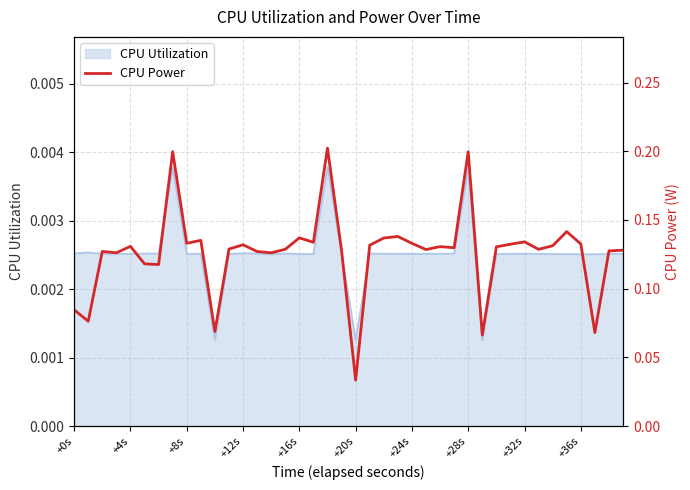

Reading left to right, transcribe all the data shown in this chart.

0.1	0.1	0.1	0.1	0.1	0.1	0.1	0.2	0.1	0.1	0.1	0.1	0.1	0.1	0.1	0.1	0.1	0.1	0.2	0.1	0.0	0.1	0.1	0.1	0.1	0.1	0.1	0.1	0.2	0.1	0.1	0.1	0.1	0.1	0.1	0.1	0.1	0.1	0.1	0.1